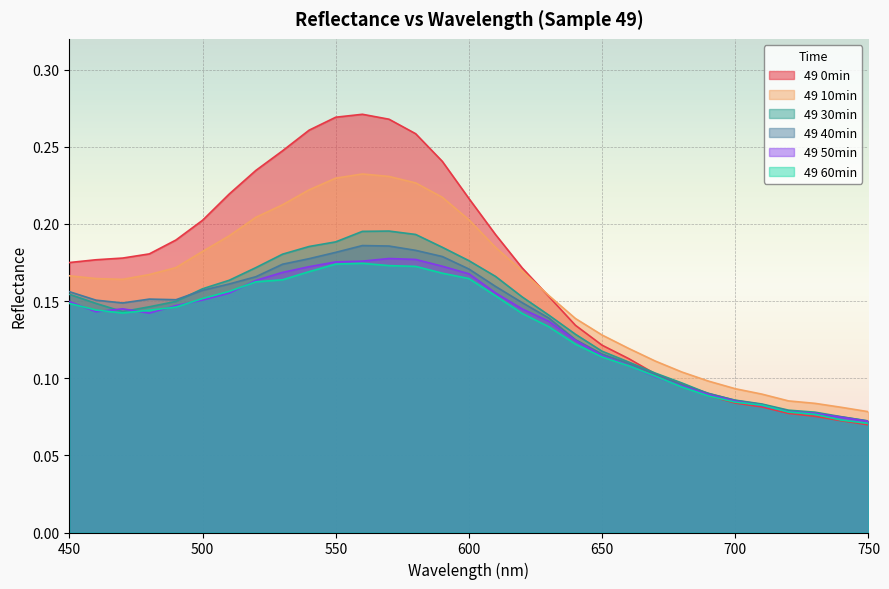

Is it true that 49 60min equals 0.1 at 450?

True